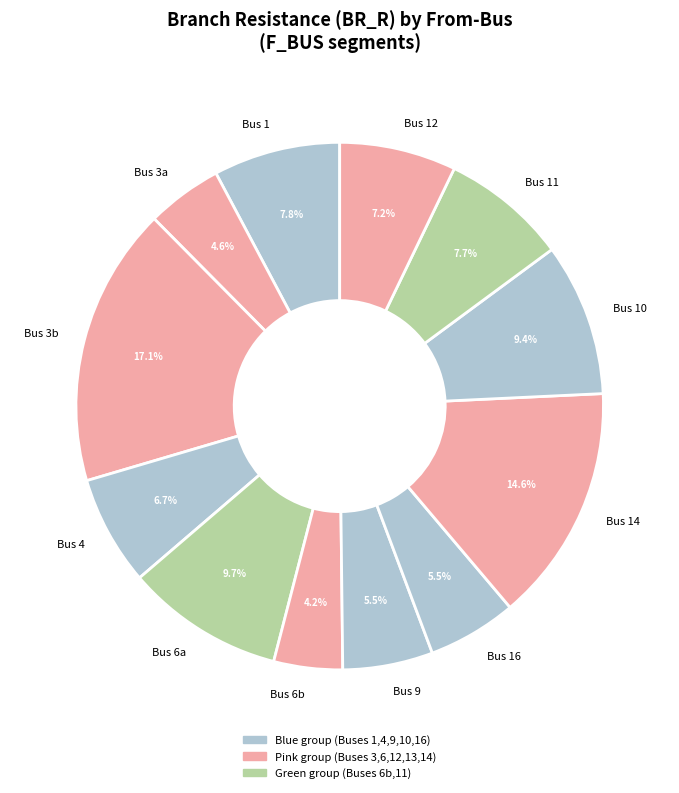

What is the ratio of the value at Bus 6a to the value at Bus 16?

1.8